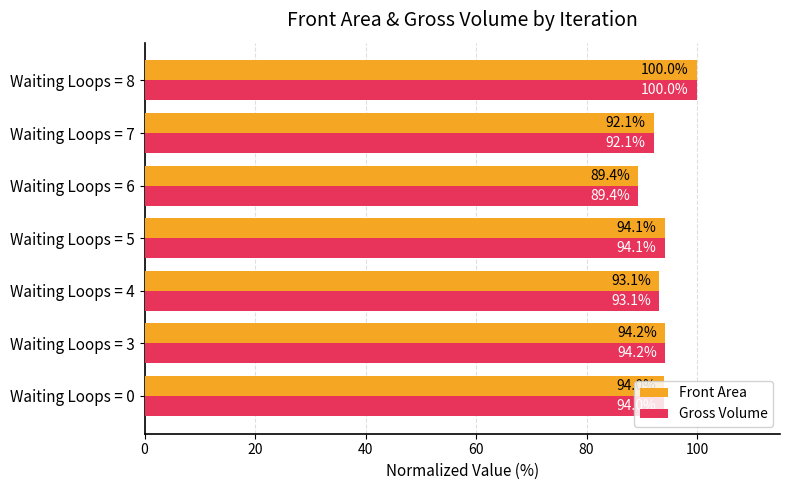

The value of Front Area at Waiting Loops = 4 is 93.1. True or false?

True